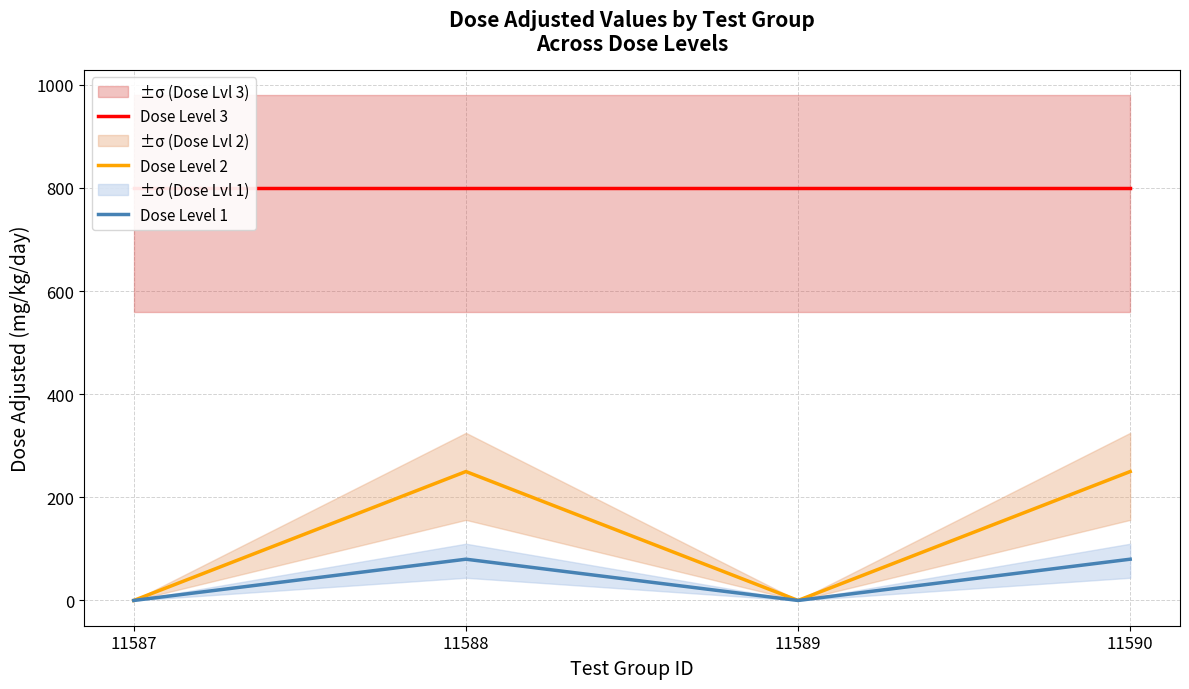

Reading left to right, list all the values displayed in this chart.

Dose Level 3: 11587=800	11588=800	11589=800	11590=800
Dose Level 2: 11587=0	11588=250	11589=0	11590=250
Dose Level 1: 11587=0	11588=80	11589=0	11590=80